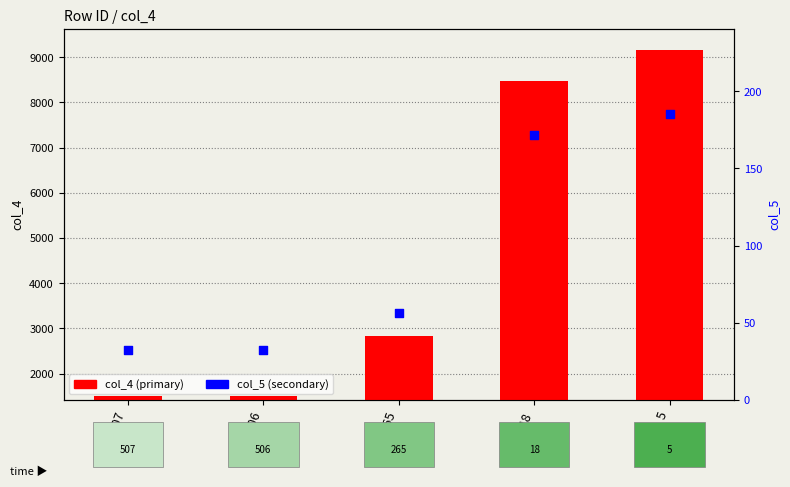

Is the value of col_5 (secondary) at 5 greater than the value of col_4 (primary) at 506?

No